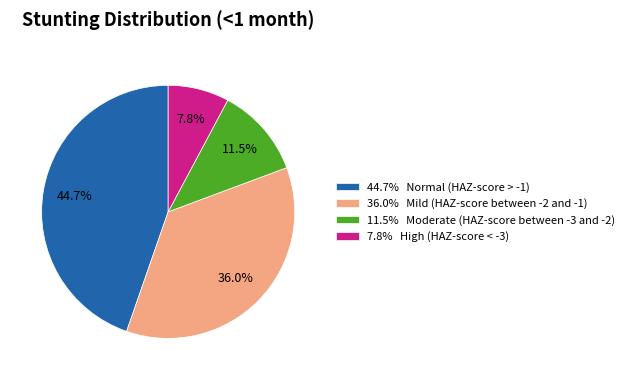

Is there a majority slice in this chart?

No